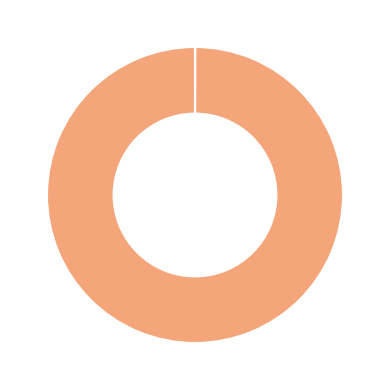

Does any single category account for the majority?

Yes